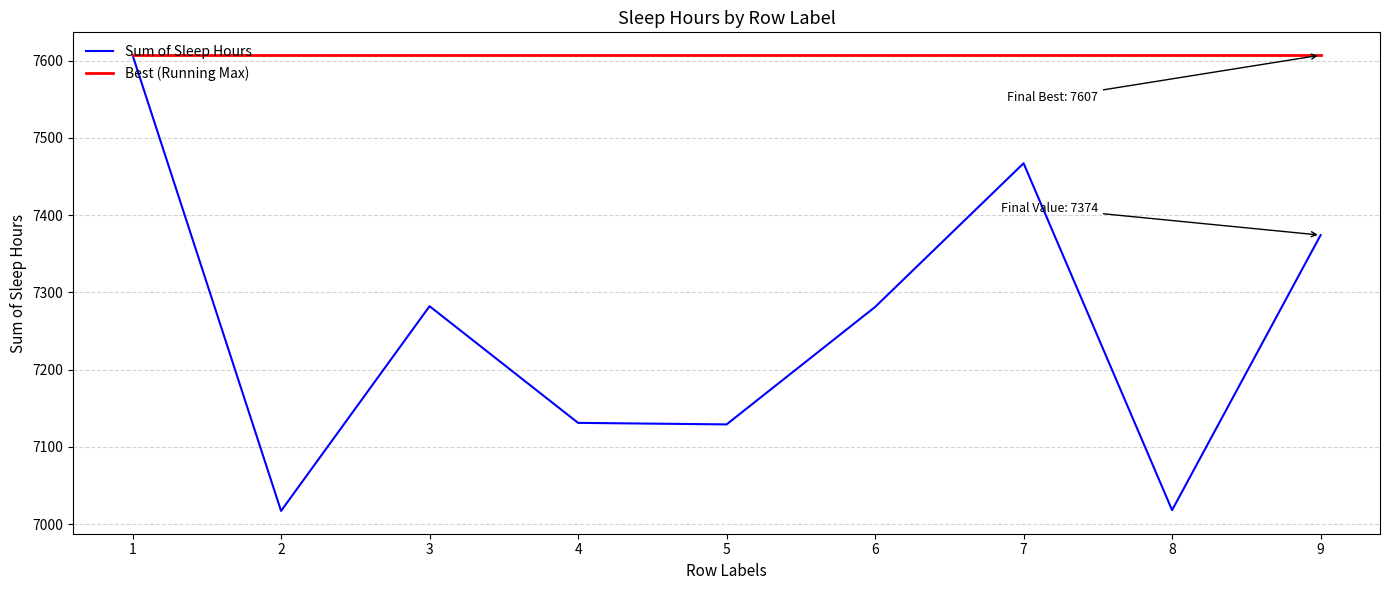

What is the average value of the Sum of Sleep Hours series?

7256